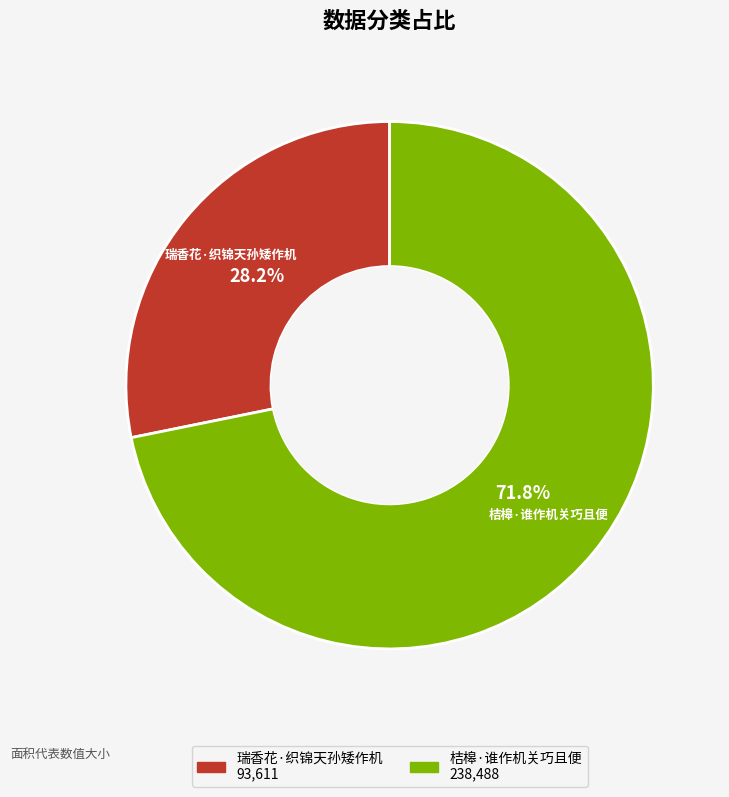

Approximately how many times larger is the value at 桔槔·谁作机关巧且便 compared to 瑞香花·织锦天孙矮作机?

2.5